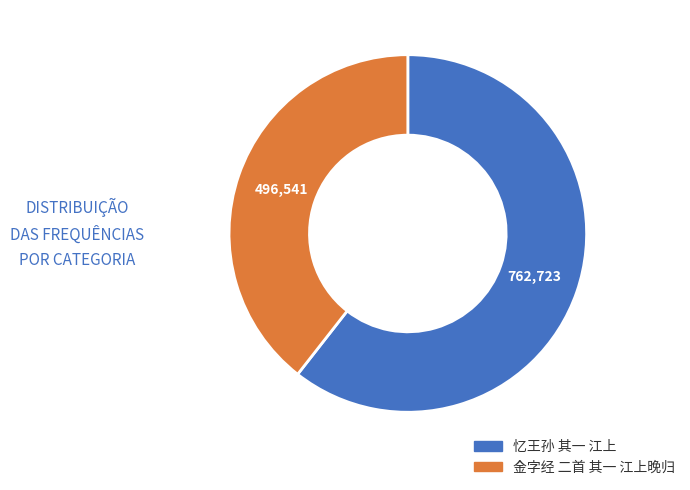

What is the smallest slice in the pie chart?

金字经 二首 其一 江上晚归